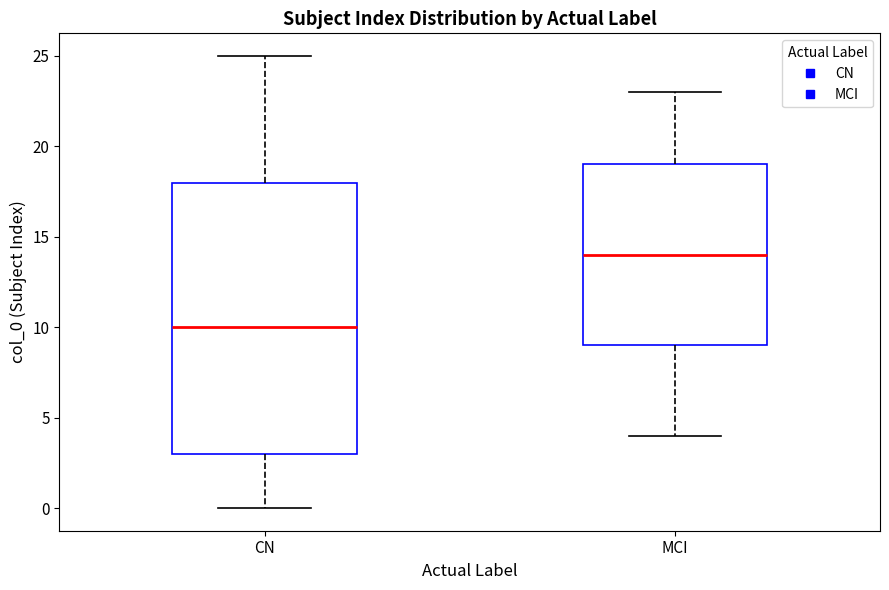

Which box's median line is the lowest?

CN